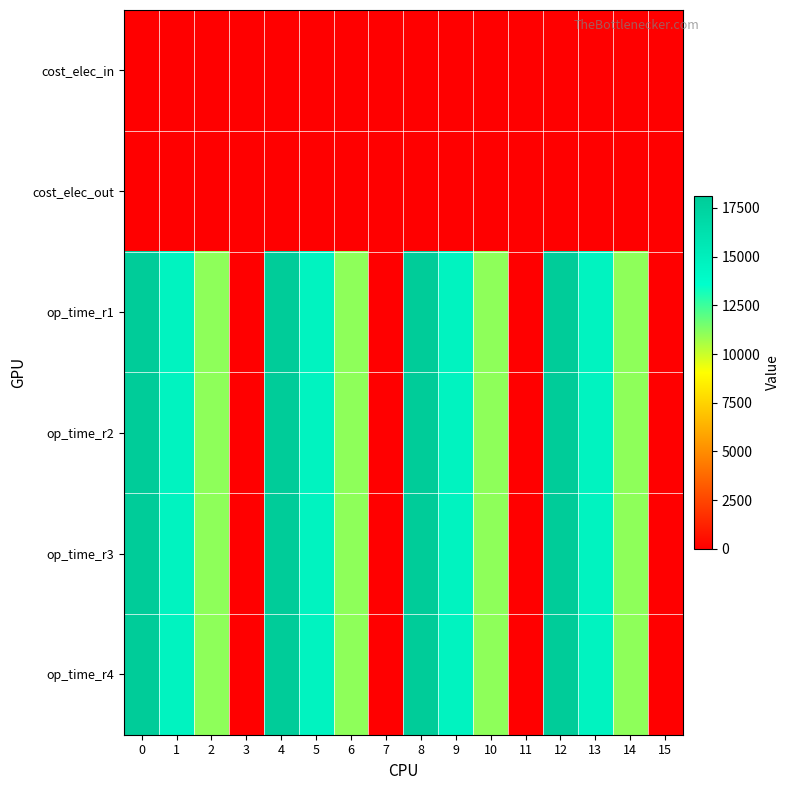

What is the total value across all series at 11?

20